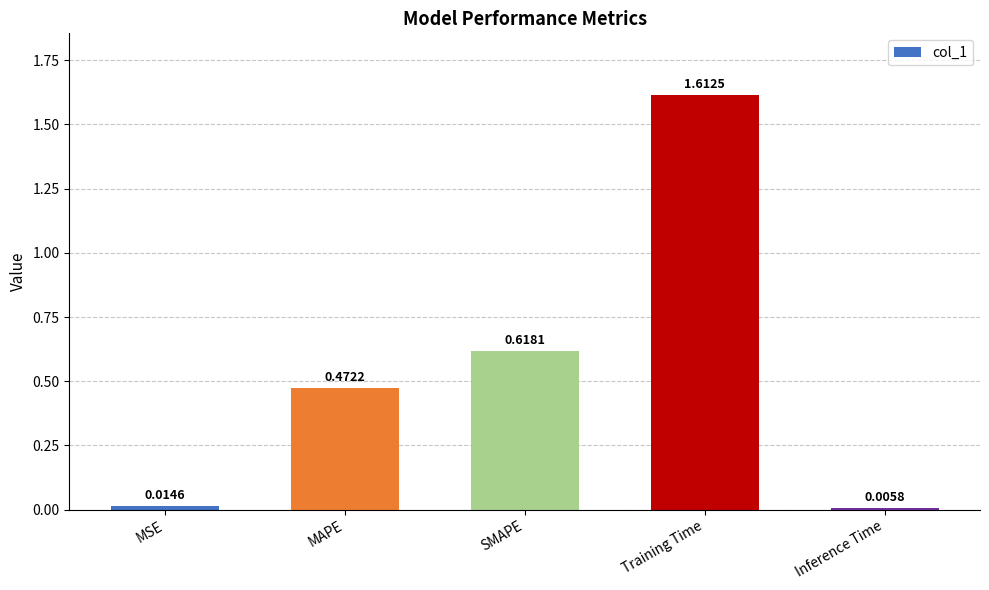

List the labels in order of value, smallest first.

Inference Time, MSE, MAPE, SMAPE, Training Time